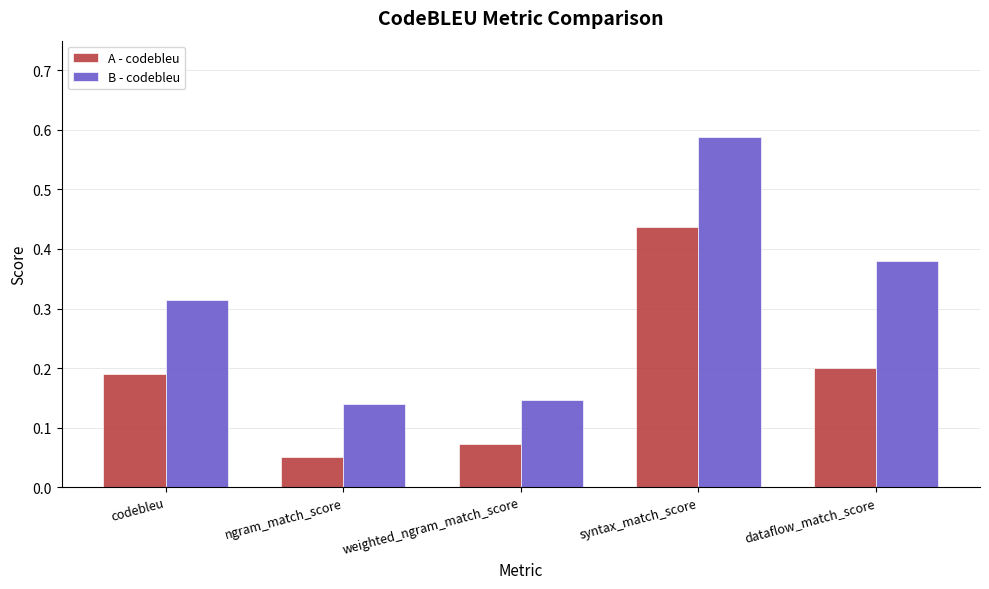

What is the sum of all B - codebleu values?

1.6